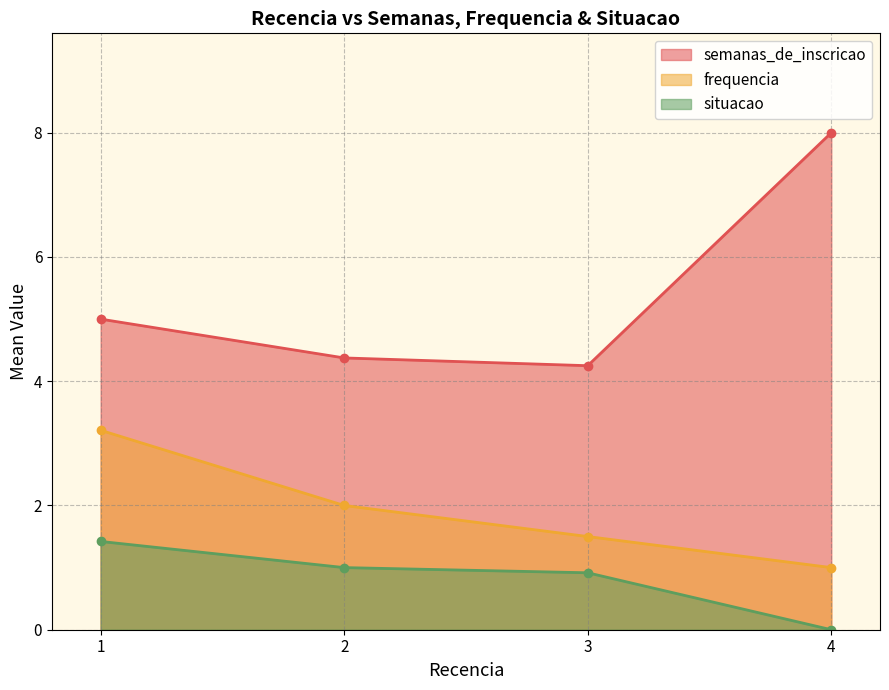

Between 1 and 4, which series saw the biggest shift?

semanas_de_inscricao